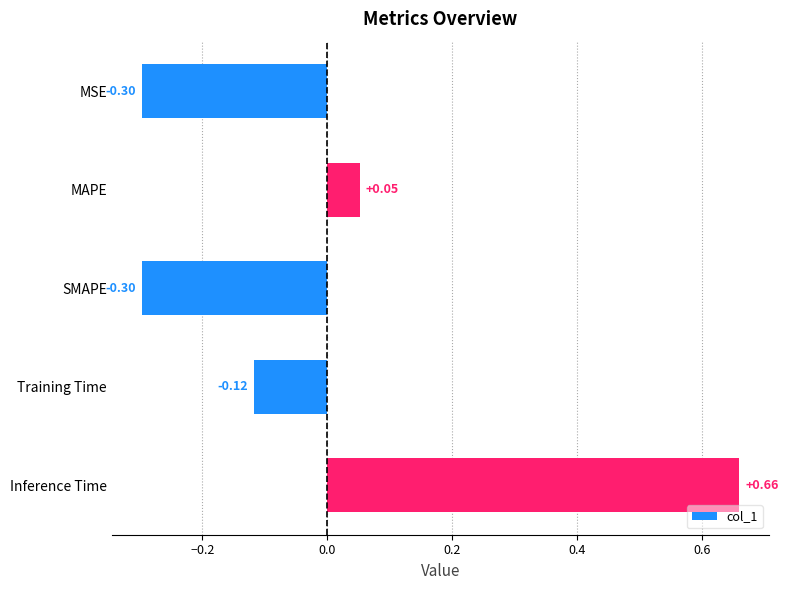

What is the label of the 3rd bar from the bottom?

SMAPE